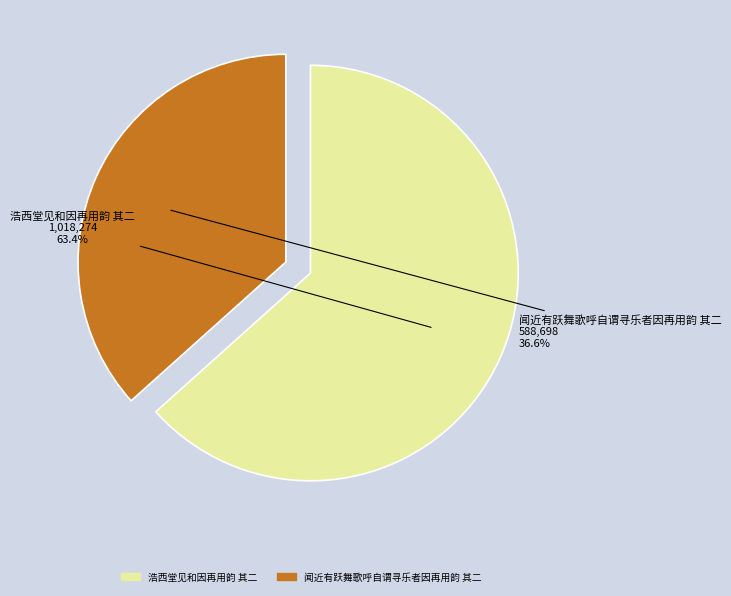

To the nearest percent, what is the average slice percentage?

50%